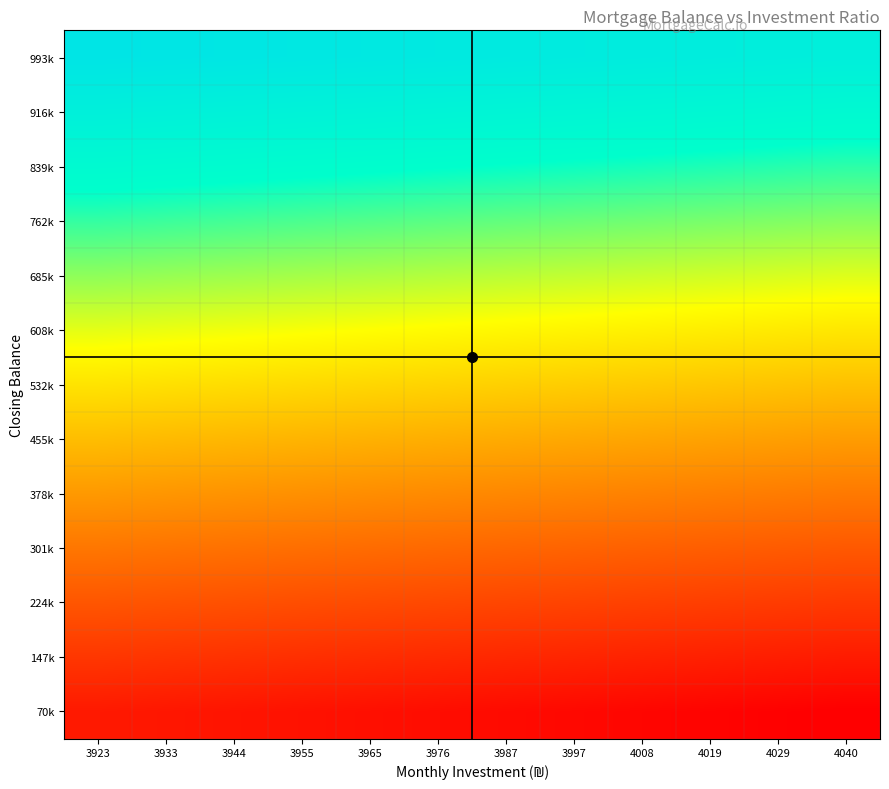

How many series are shown in this chart?

13